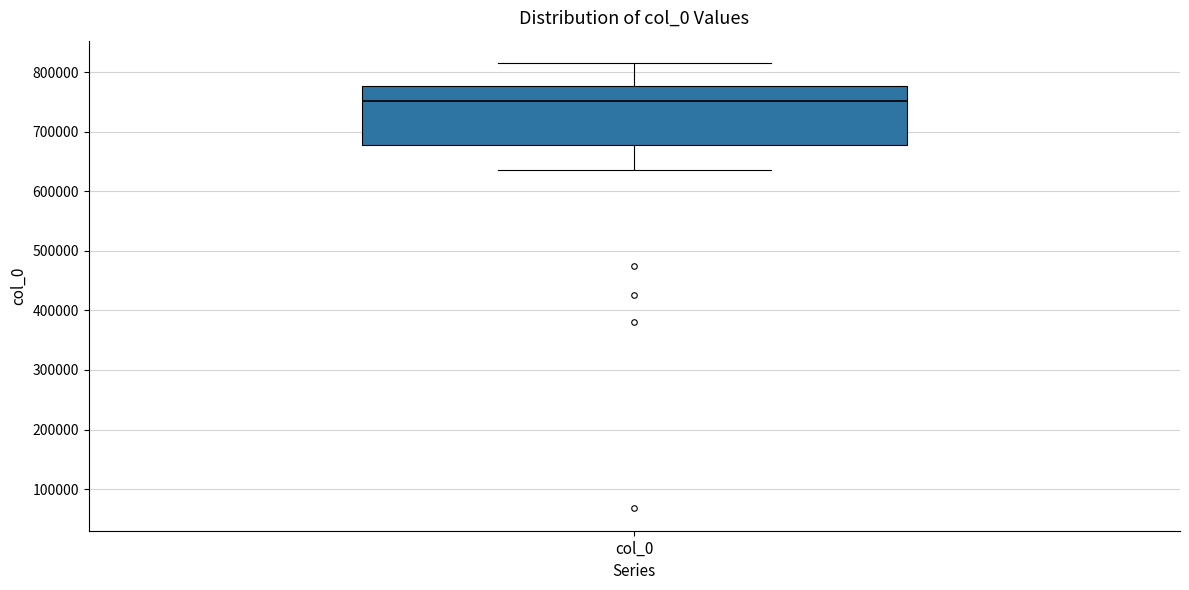

Where does the median line of the box for col_0 sit on the y-axis? The values are not printed on the chart, so give them approximately, as read against the axis.

750000